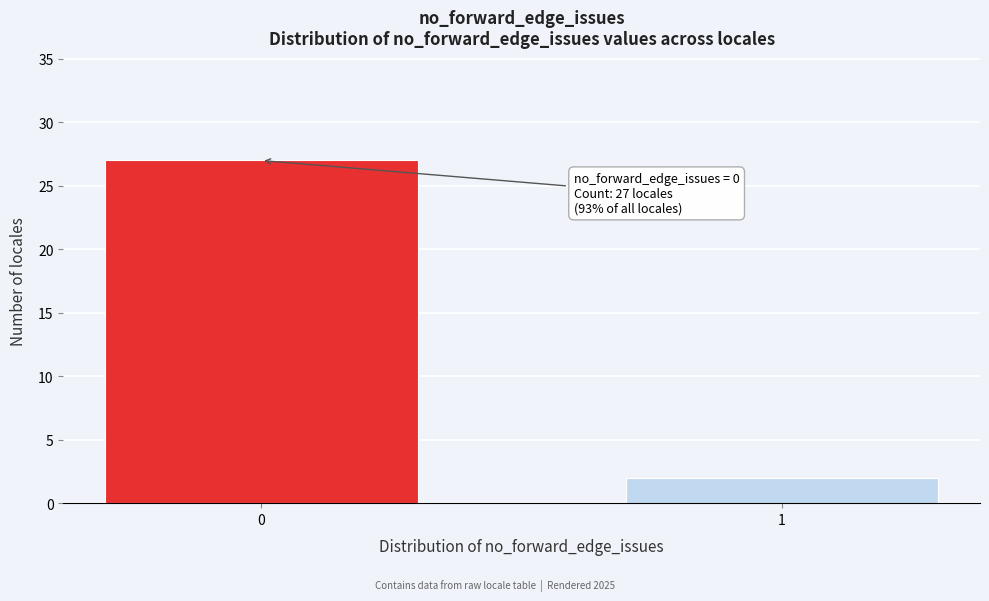

Reading right to left, transcribe all the data shown in this chart.

1=2	0=27